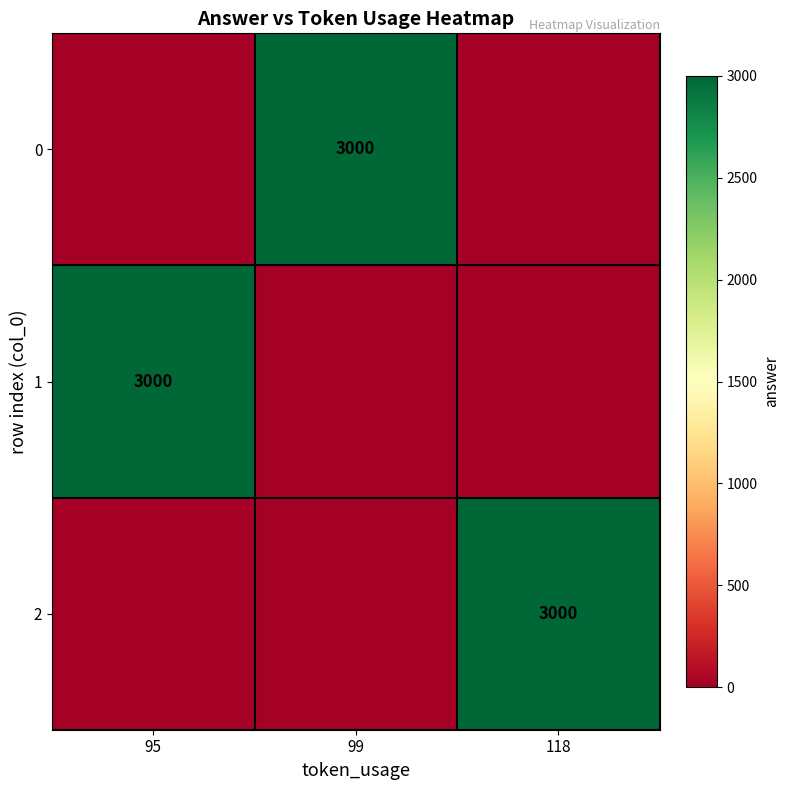

The value of 2 at 118 is 3000. True or false?

True